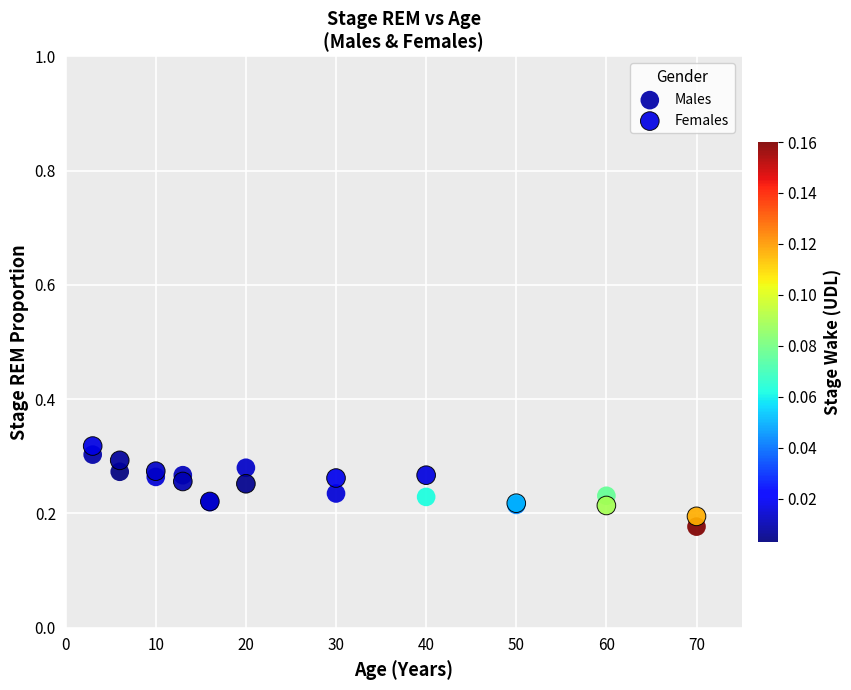

What is the X range (max minus min) for the scatter plot?

67.0